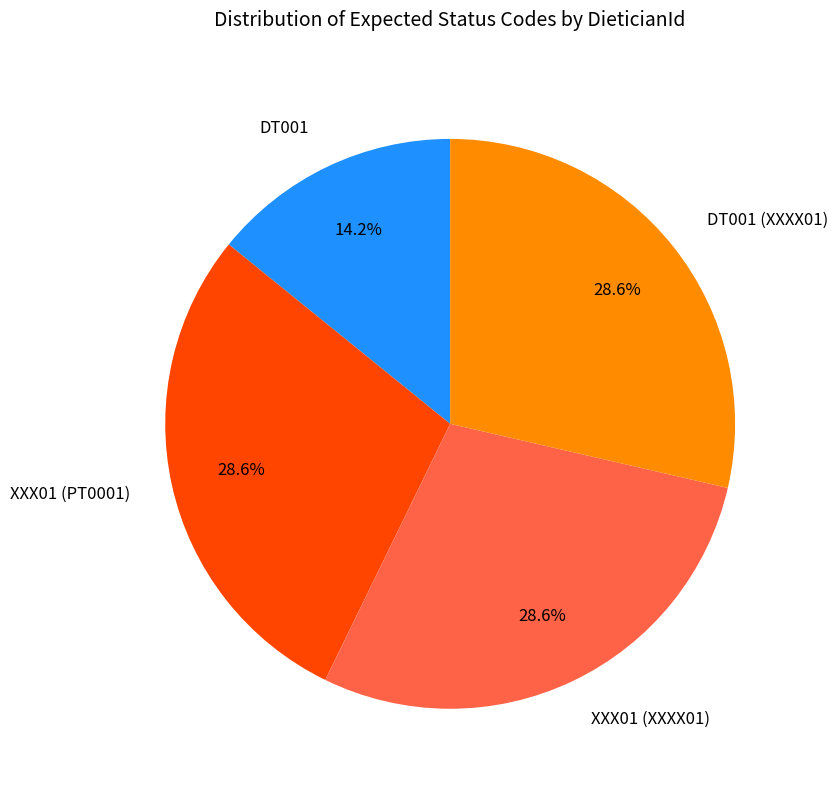

Which slice is the smallest?

DT001